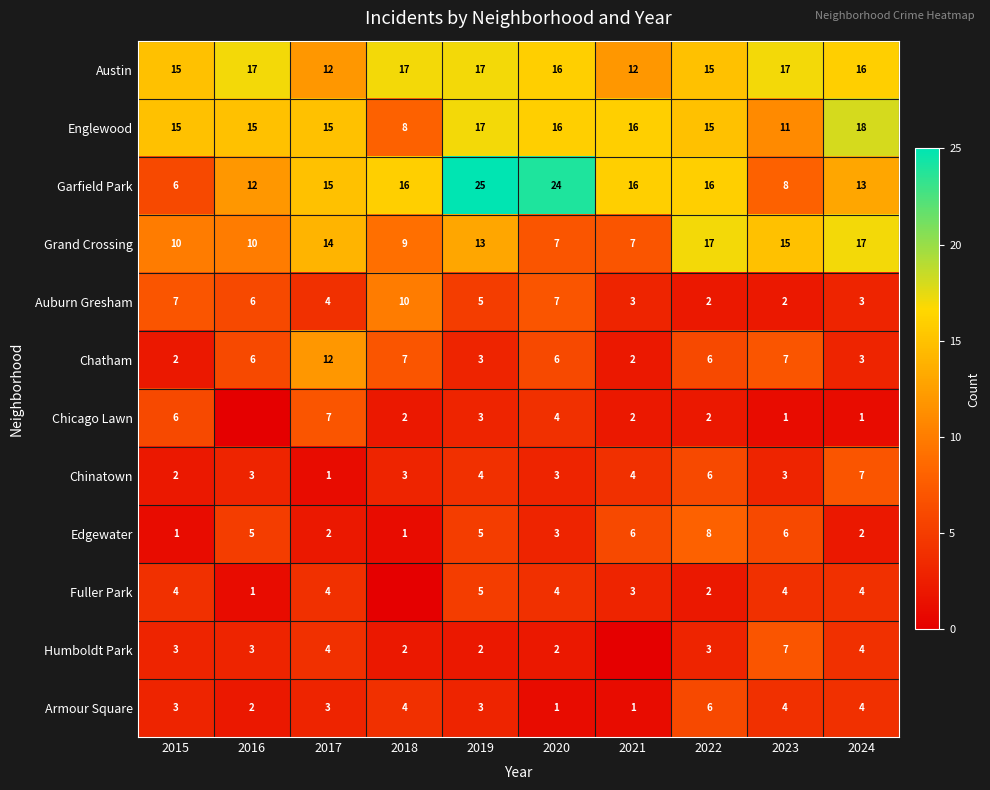

What is the total value across all series at 2023?

85